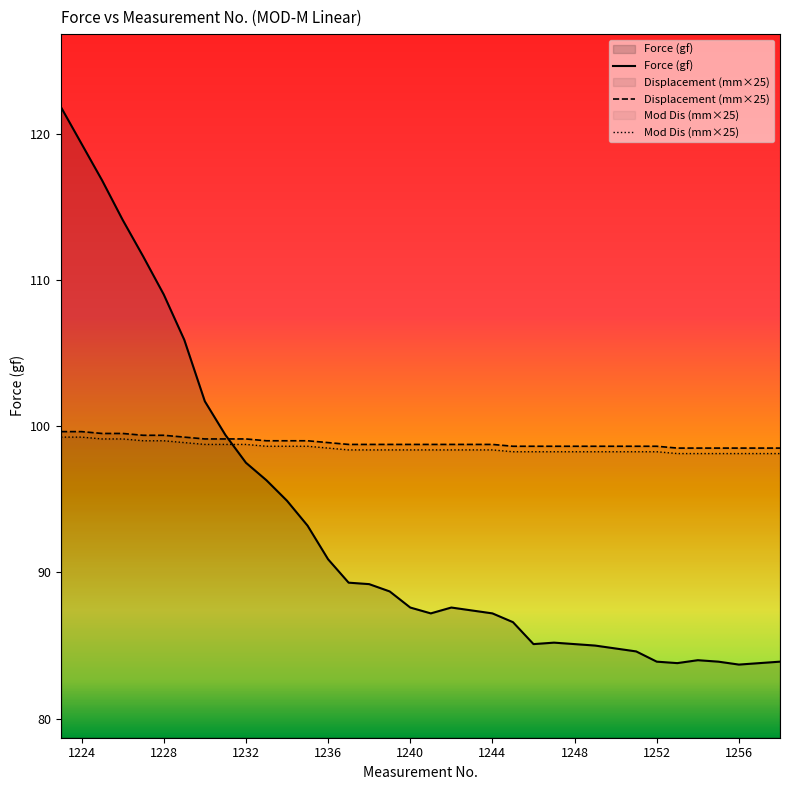

What is the sum of the values at 1257 and 1231?

183.2